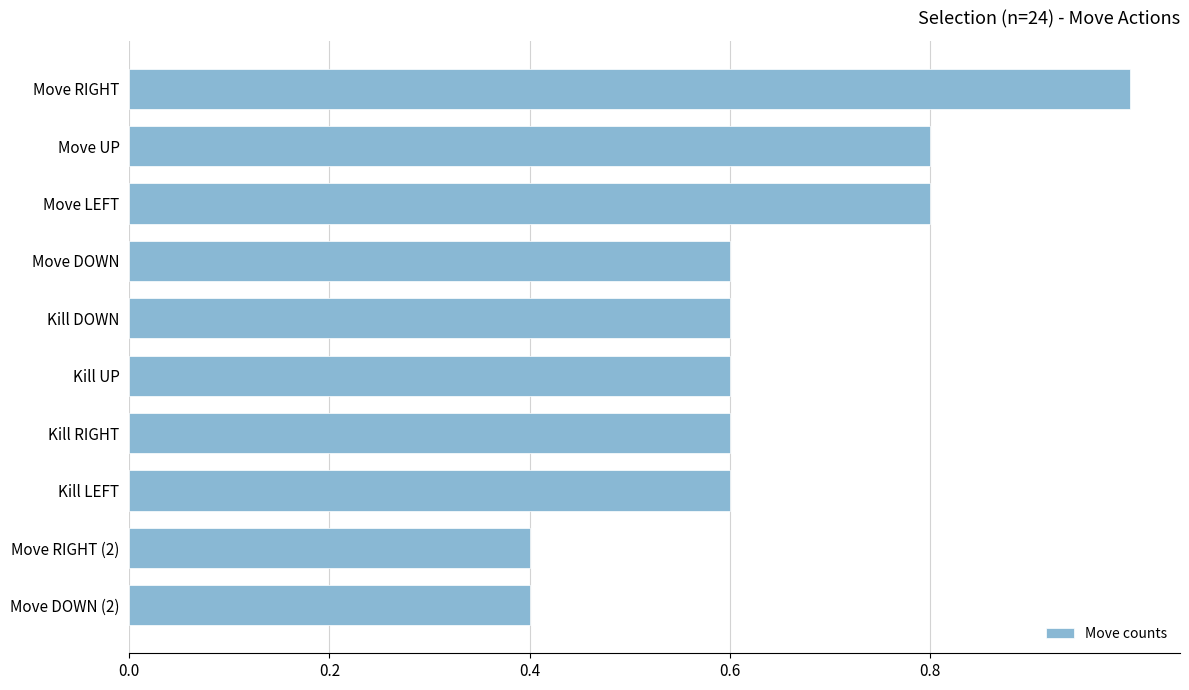

What is the sum of all values?

6.4